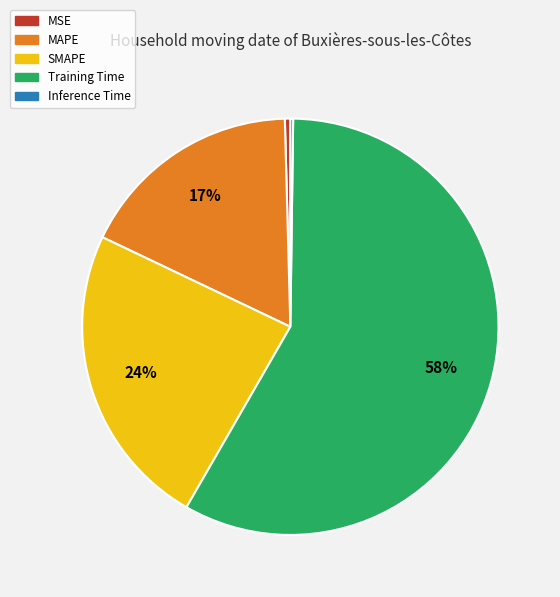

Do MSE and Training Time together represent more than half of the pie?

Yes